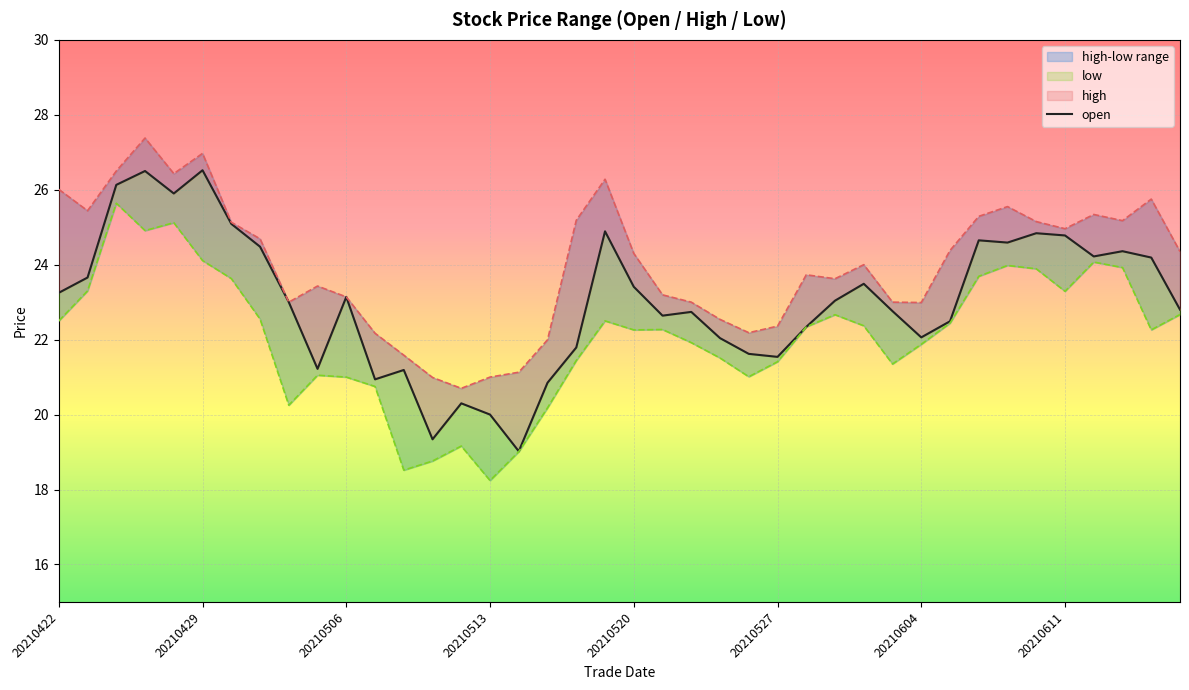

Reading left to right, transcribe all the data shown in this chart.

open: 23.2	23.7	26.1	26.5	25.9	26.5	25.1	24.5	23.0	21.2	23.1	20.9	21.2	19.3	20.3	20.0	19.0	20.9	21.8	24.9	23.4	22.6	22.7	22.0	21.6	21.5	22.3	23.0	23.5	22.8	22.1	22.5	24.6	24.6	24.8	24.8	24.2	24.4	24.2	22.8
high: 26.0	25.4	26.5	27.4	26.4	27.0	25.1	24.7	23.0	23.4	23.1	22.2	21.6	21.0	20.7	21.0	21.1	22.0	25.2	26.3	24.3	23.2	23.0	22.5	22.2	22.4	23.7	23.6	24.0	23.0	23.0	24.4	25.3	25.6	25.1	25.0	25.3	25.2	25.8	24.4
low: 22.5	23.3	25.6	24.9	25.1	24.1	23.6	22.6	20.2	21.1	21.0	20.8	18.5	18.8	19.2	18.2	19.0	20.2	21.4	22.5	22.3	22.3	21.9	21.5	21.0	21.4	22.3	22.7	22.4	21.4	21.9	22.4	23.7	24.0	23.9	23.3	24.1	23.9	22.3	22.7